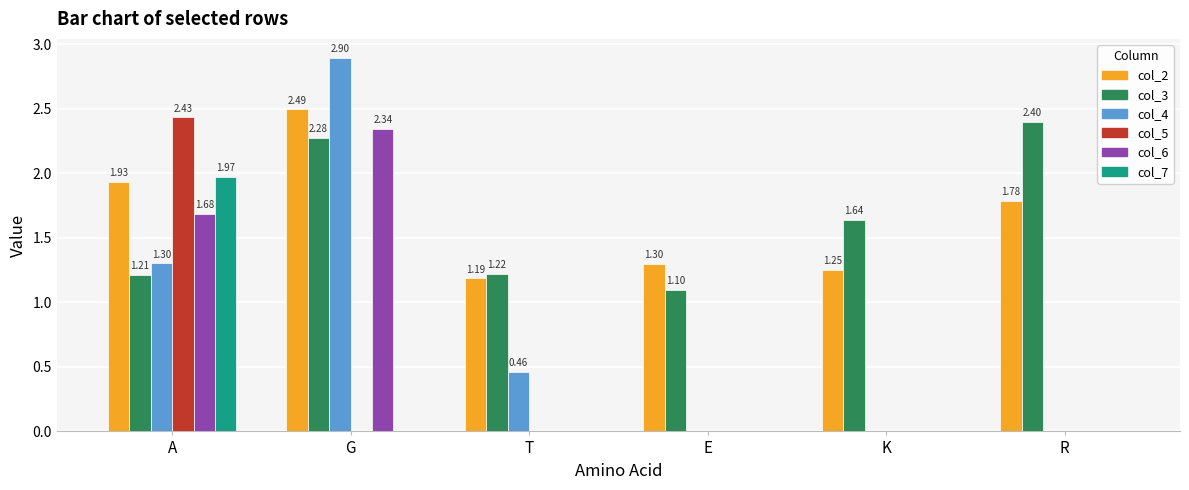

Which category has the highest value across all series?

G